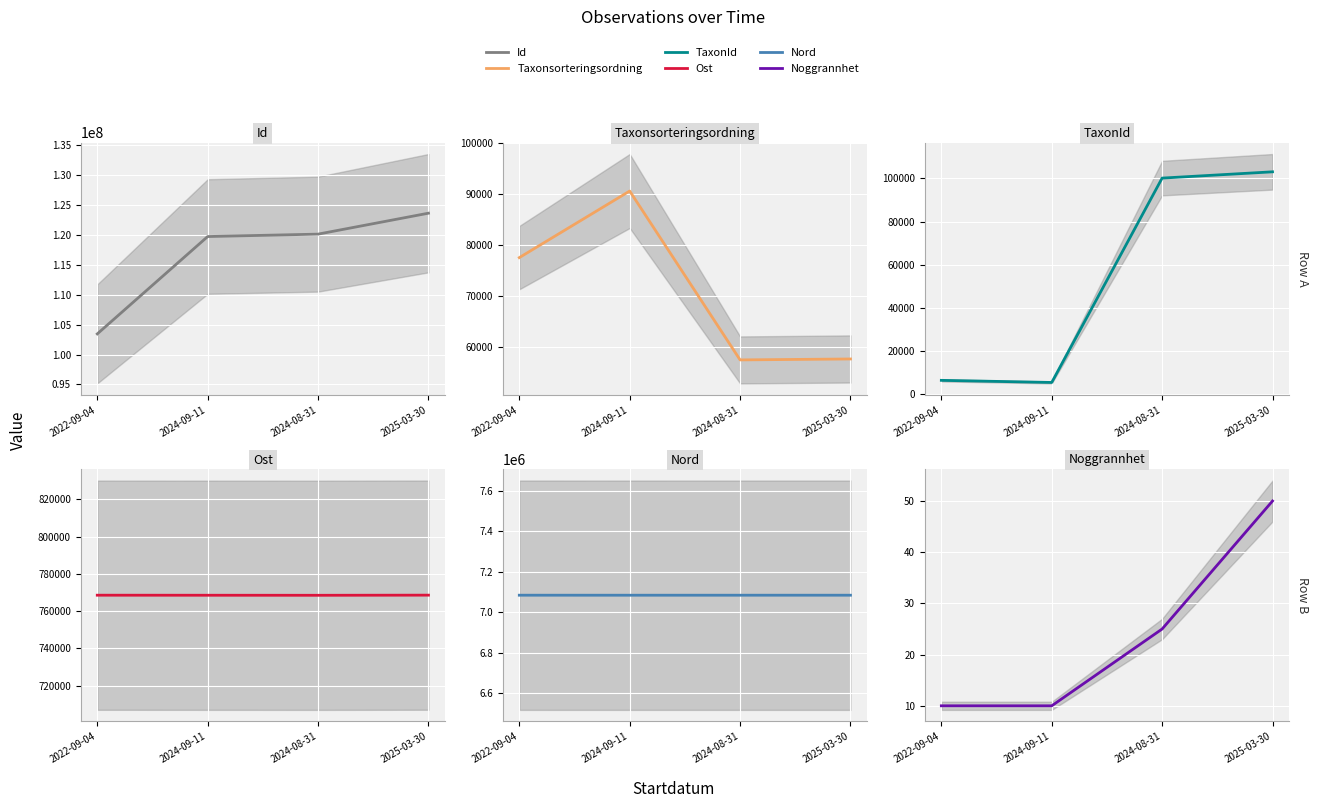

Reading left to right, list all the values displayed in this chart.

Id: 2022-09-04=103446576.0	2024-09-11=119719071.0	2024-08-31=120122319.0	2025-03-30=123622700.0
Taxonsorteringsordning: 2022-09-04=77506.0	2024-09-11=90545.0	2024-08-31=57481.0	2025-03-30=57666.0
TaxonId: 2022-09-04=6425.0	2024-09-11=5447.0	2024-08-31=100109.0	2025-03-30=103021.0
Ost: 2022-09-04=768572.3	2024-09-11=768546.0	2024-08-31=768524.0	2025-03-30=768598.0
Nord: 2022-09-04=7084605.1	2024-09-11=7084518.0	2024-08-31=7084565.0	2025-03-30=7084571.0
Noggrannhet: 2022-09-04=10.0	2024-09-11=10.0	2024-08-31=25.0	2025-03-30=50.0